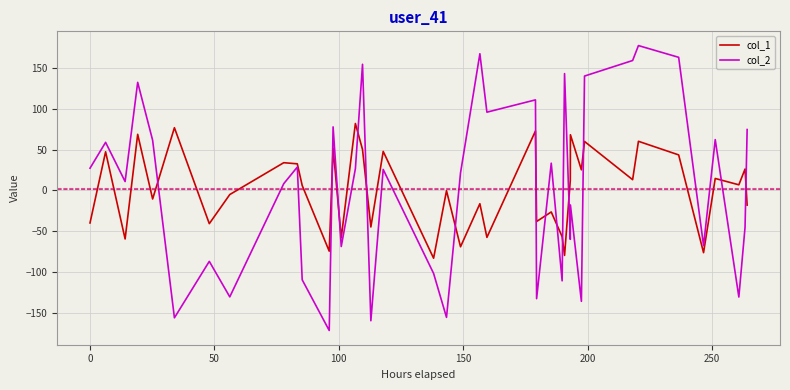

How many intersections are there between col_2 and col_1?

14